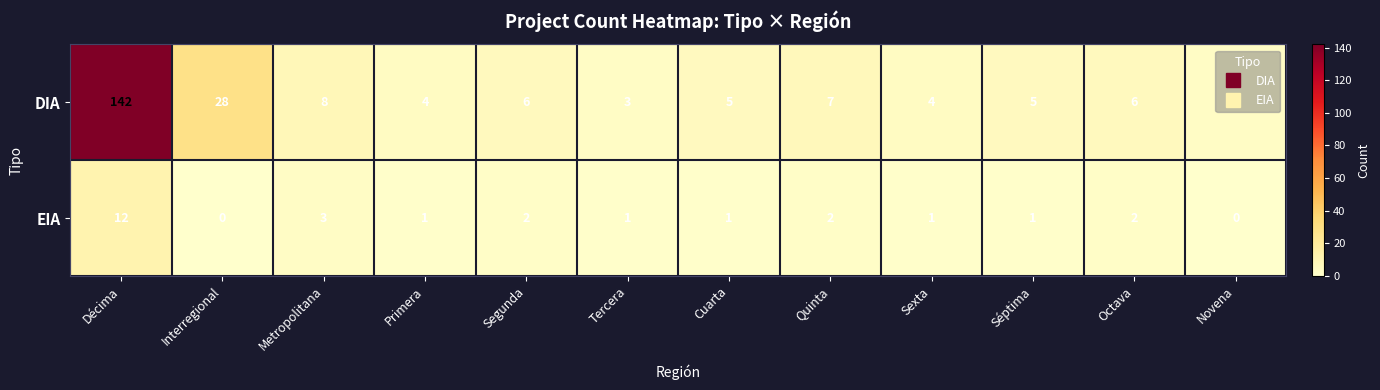

Which series has the widest spread of values?

DIA